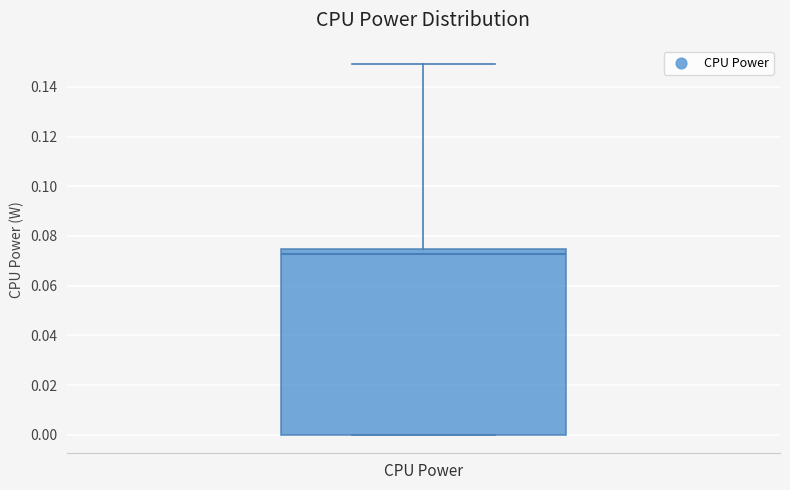

Read this box plot against the y-axis: the position of the median line, the range covered by the box, and the ends of both whiskers. The values are not printed on the chart, so give them approximately, as read against the axis.

median 0.072, box 0.000 to 0.074, whiskers 0.000 to 0.150